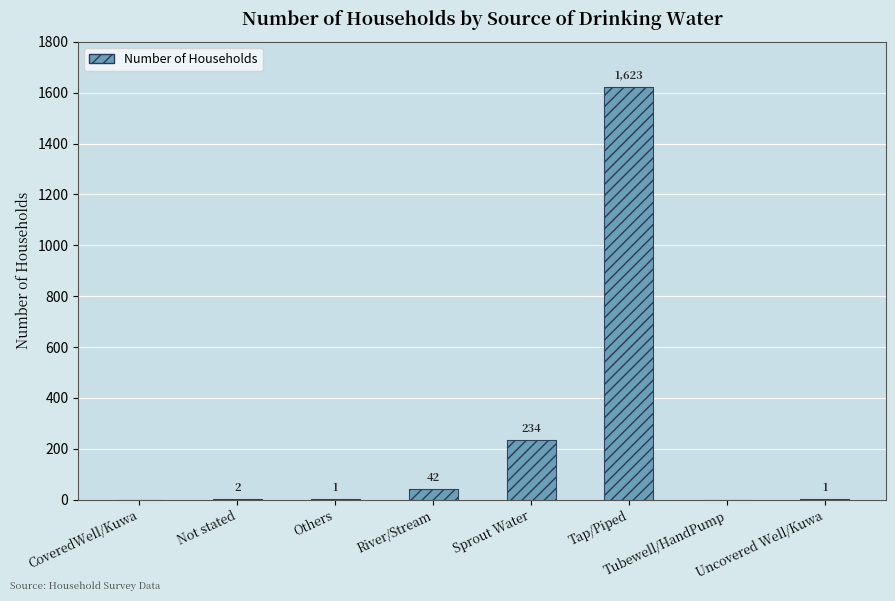

Rank the categories by value from highest to lowest.

Tap/Piped, Sprout Water, River/Stream, Not stated, Others, Uncovered Well/Kuwa, CoveredWell/Kuwa, Tubewell/HandPump